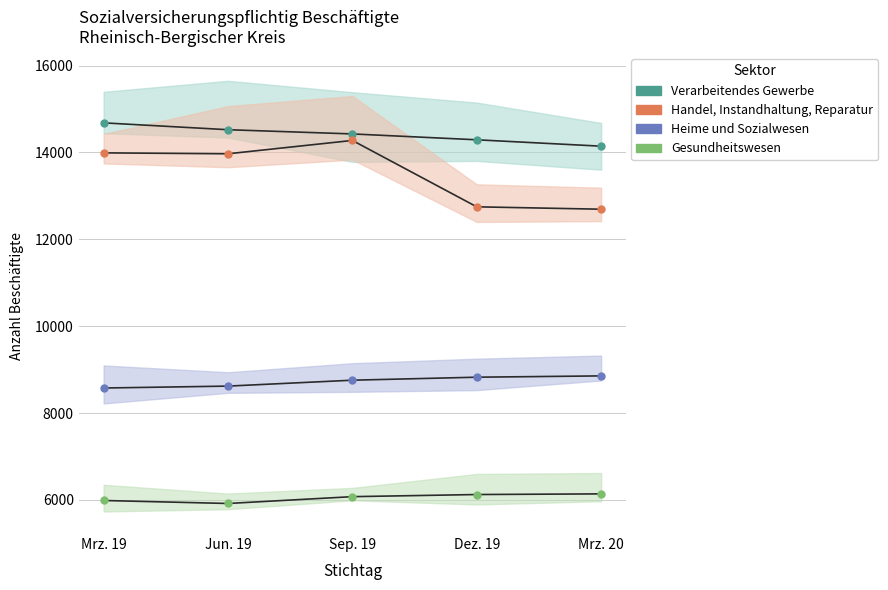

Rank the series by their maximum value, from lowest to highest.

Gesundheitswesen, Heime und Sozialwesen, Handel, Instandhaltung, Reparatur, Verarbeitendes Gewerbe